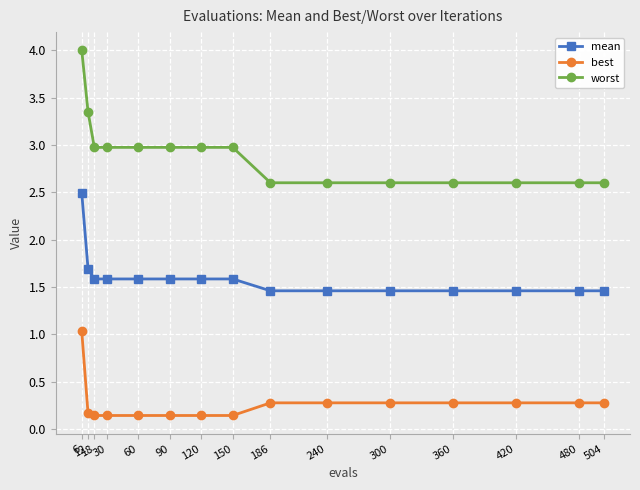

What is the highest value of the worst series?

4.0